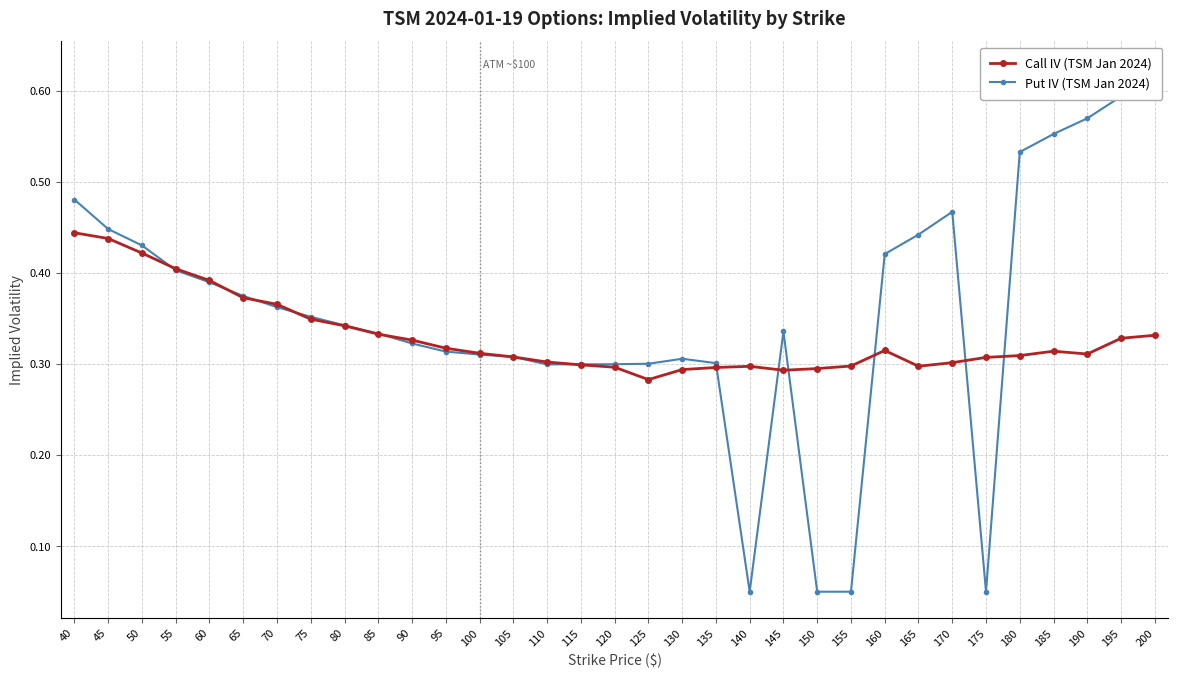

What is the highest value of the Call IV (TSM Jan 2024) series?

0.4